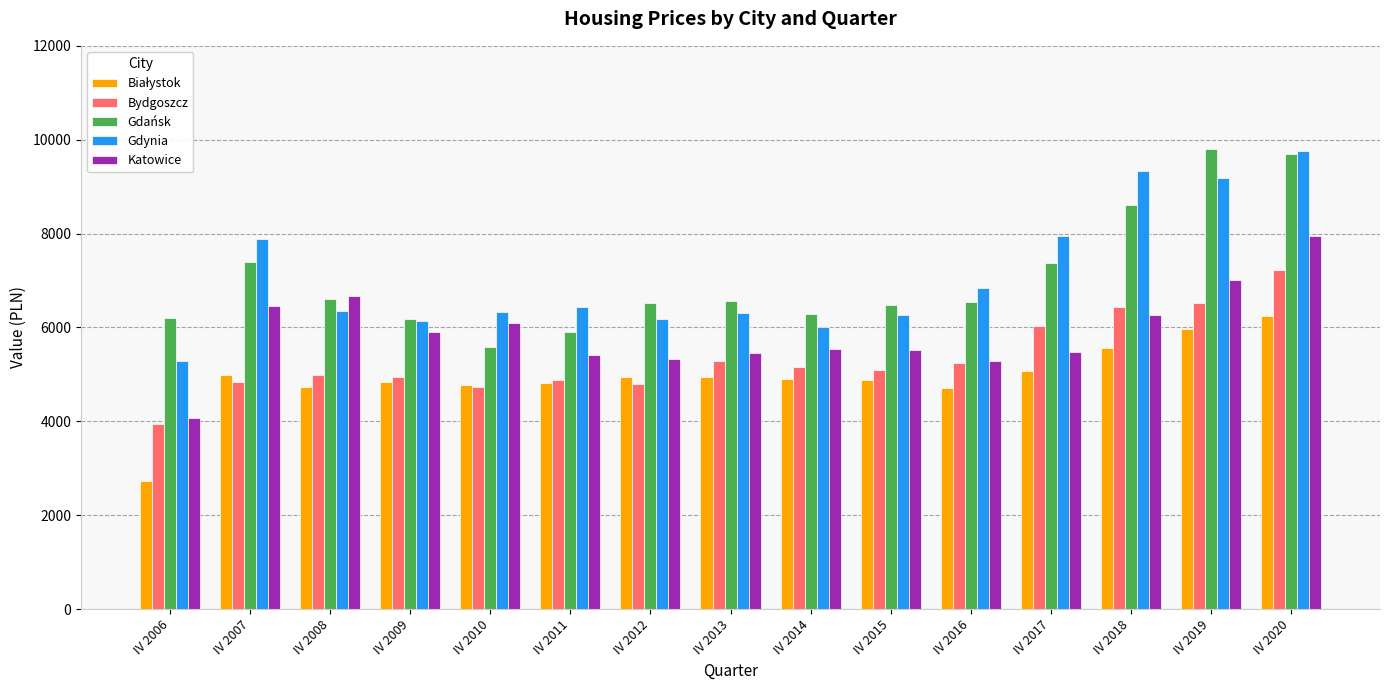

Count the number of categories in the chart.

15